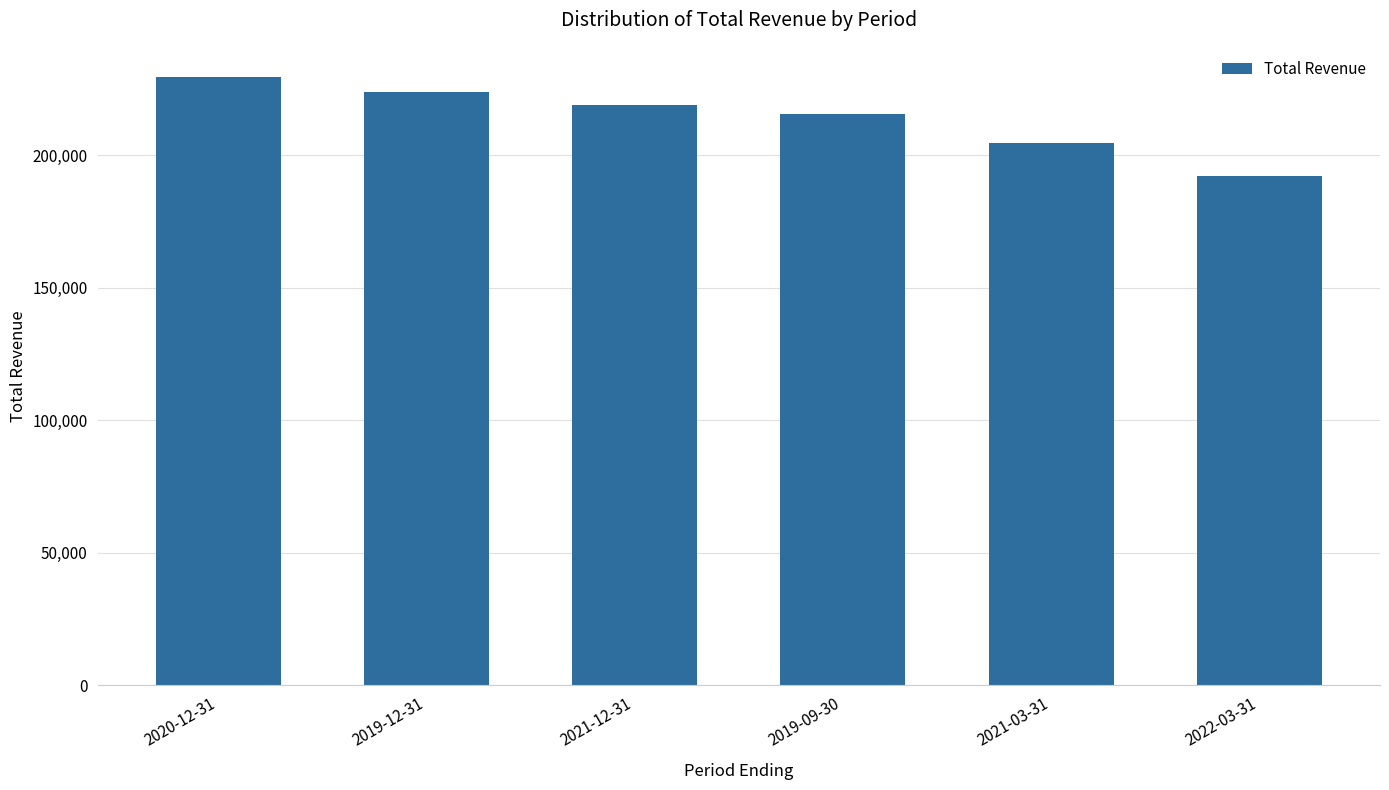

Reading left to right, what are all the values shown in this chart?

229500	223900	219200	215500	204700	192200